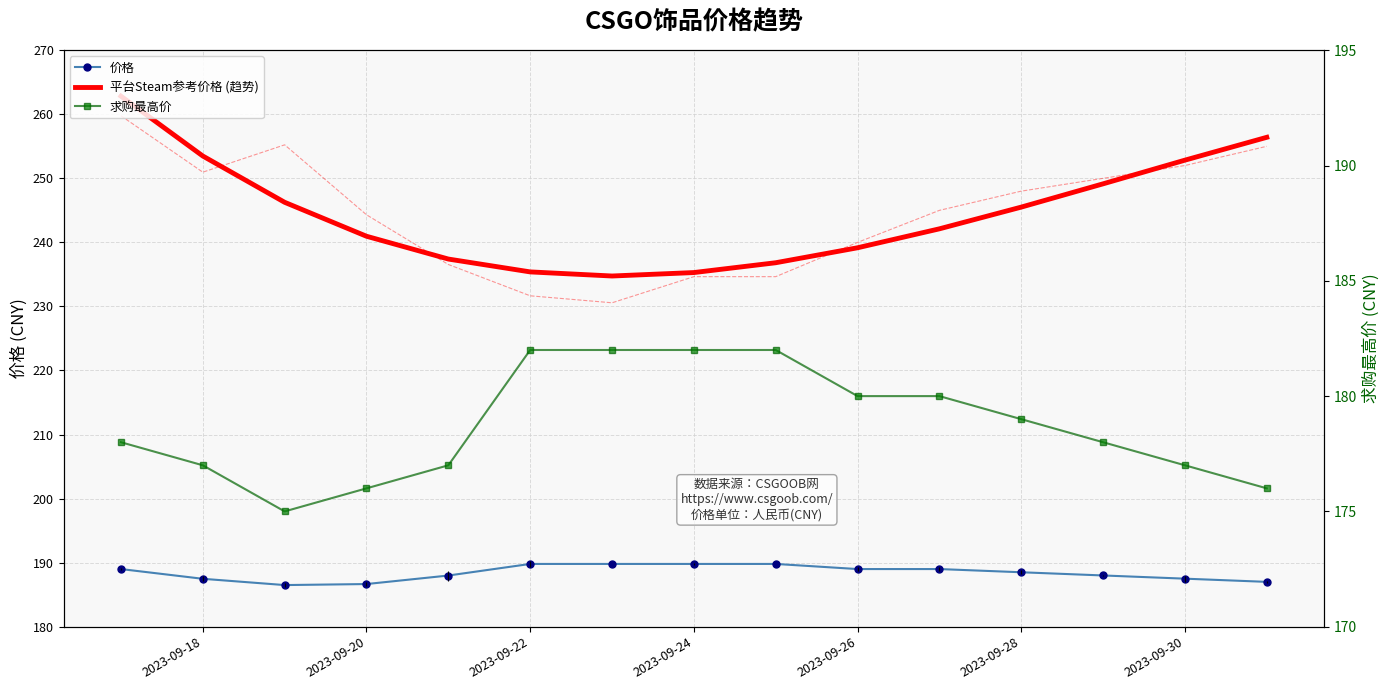

True or false: 价格 has a value of 320.0 at 2023-09-20.

False